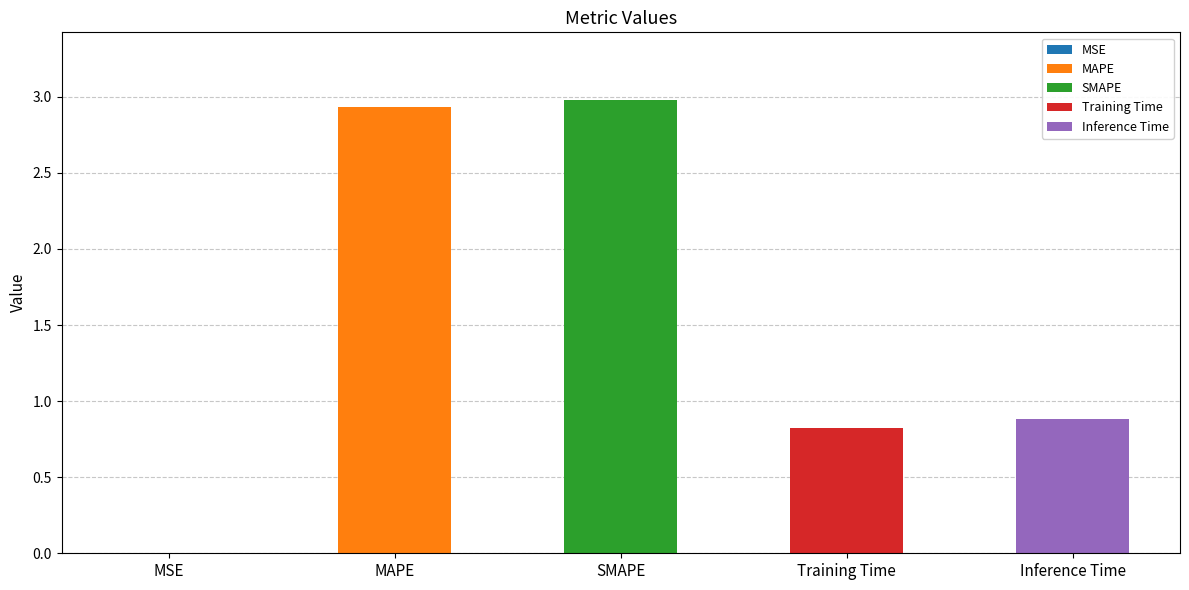

What is the value of the 4th bar from the left?

0.8